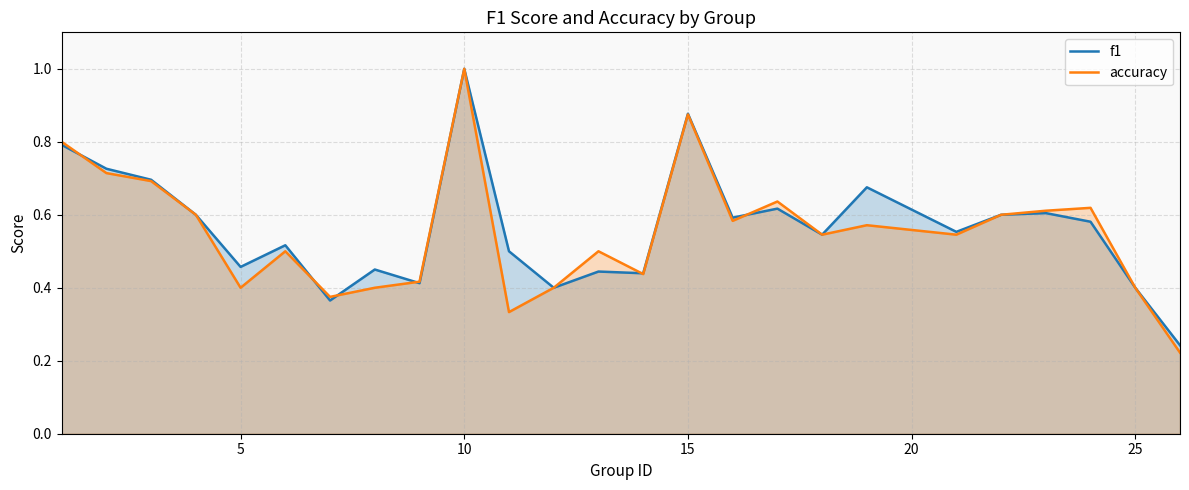

At which category is the sum across all series the highest?

10